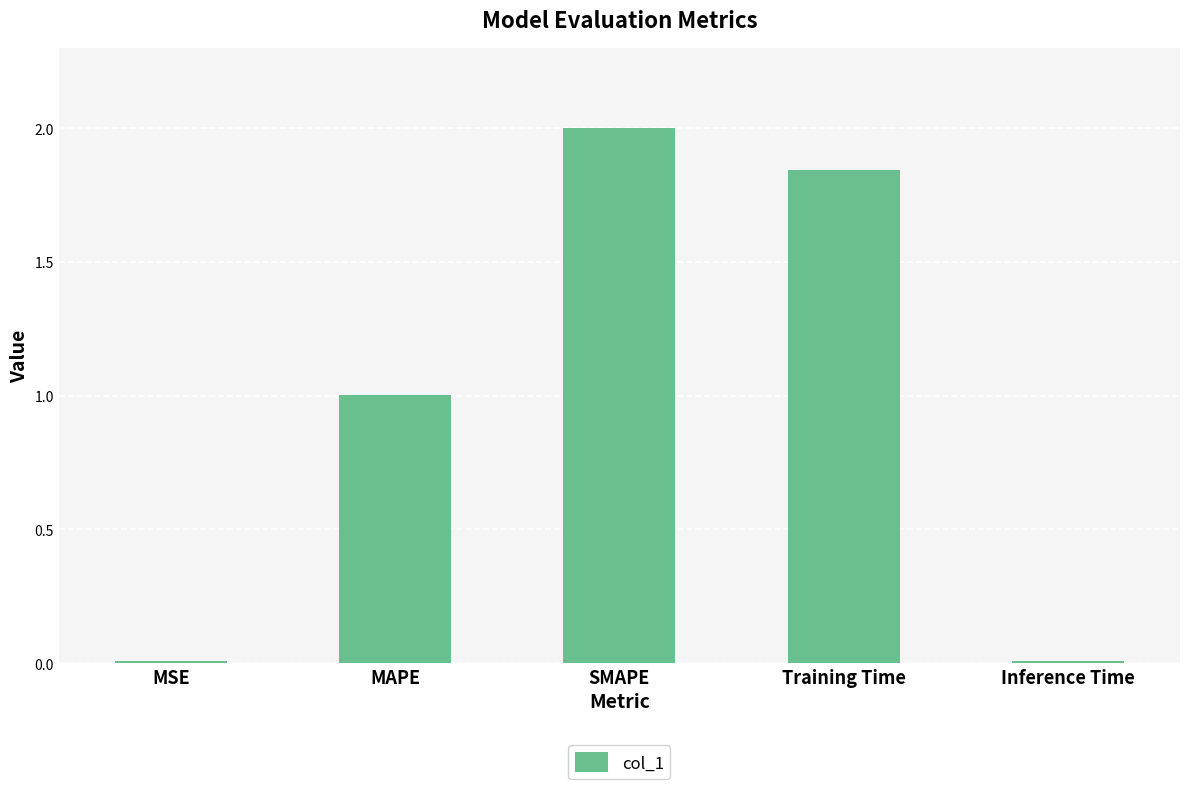

What is the maximum value shown in the chart?

2.0